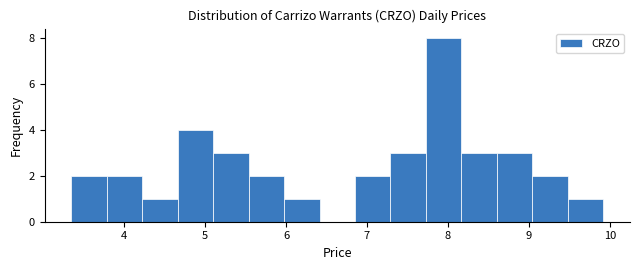

Over which range of the x-axis is the bar tallest?

7.7 to 8.2